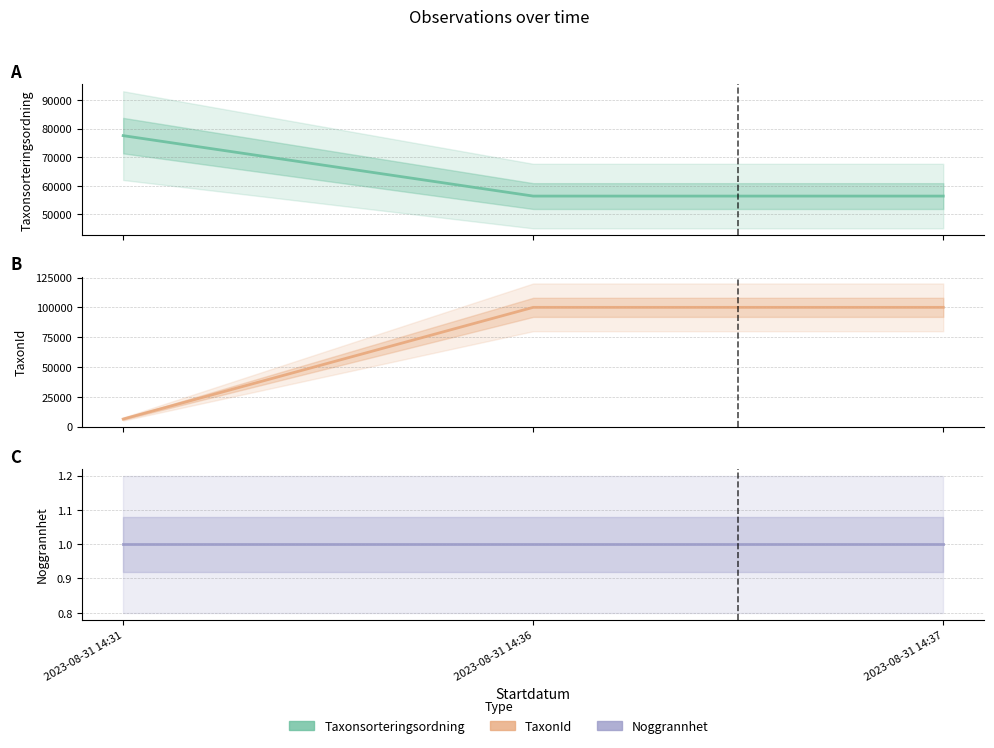

List the series in order of their peak value, highest first.

TaxonId, Taxonsorteringsordning, Noggrannhet